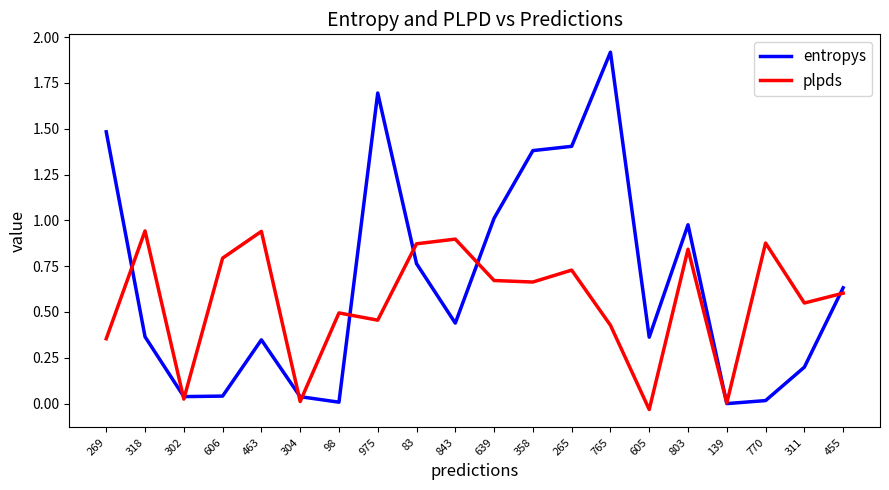

True or false: entropys has more than 1 interior local peaks.

True